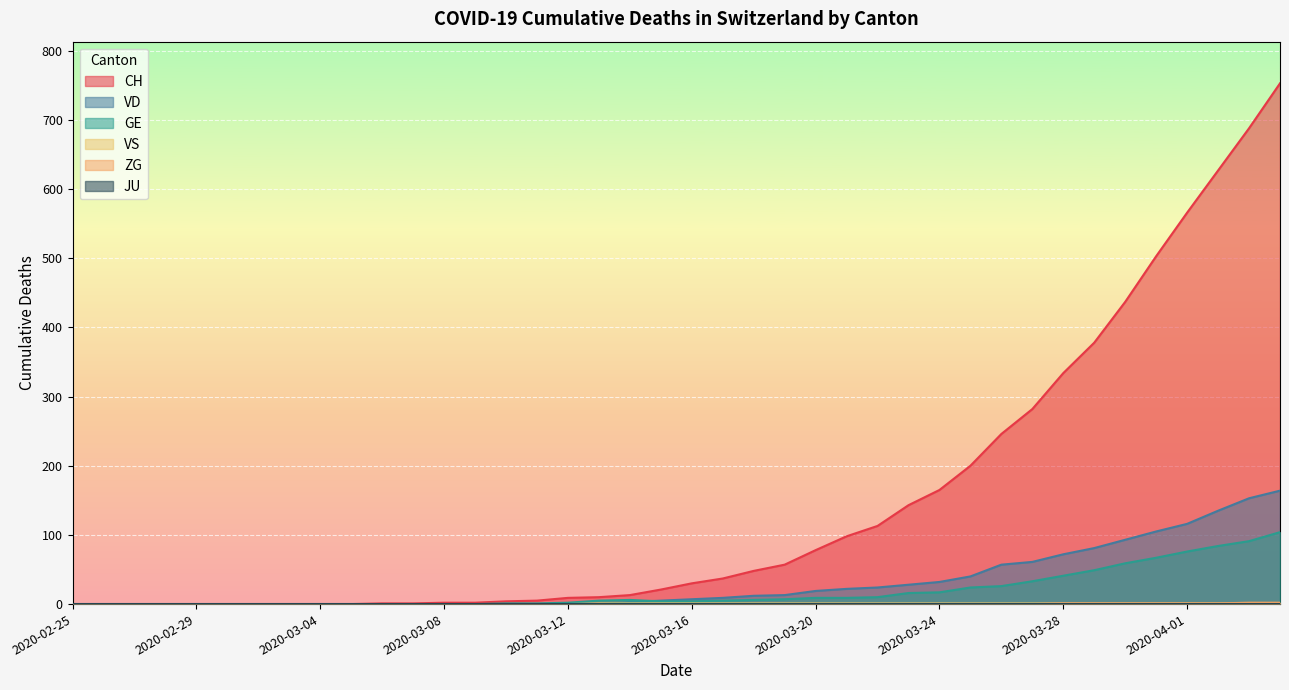

True or false: VS and GE intersect in this chart.

False